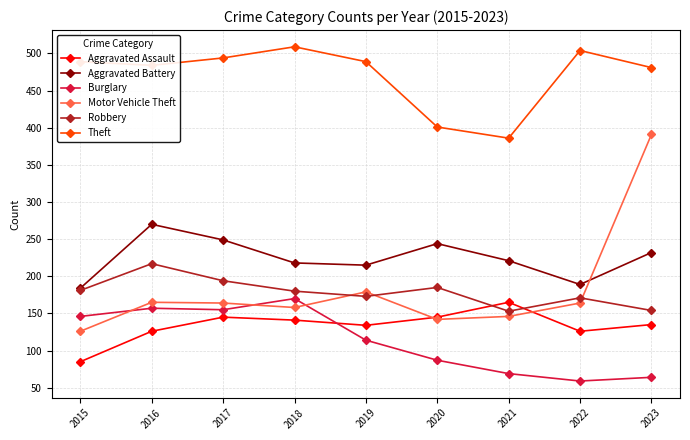

Is it true that Robbery equals 154 at 2023?

True